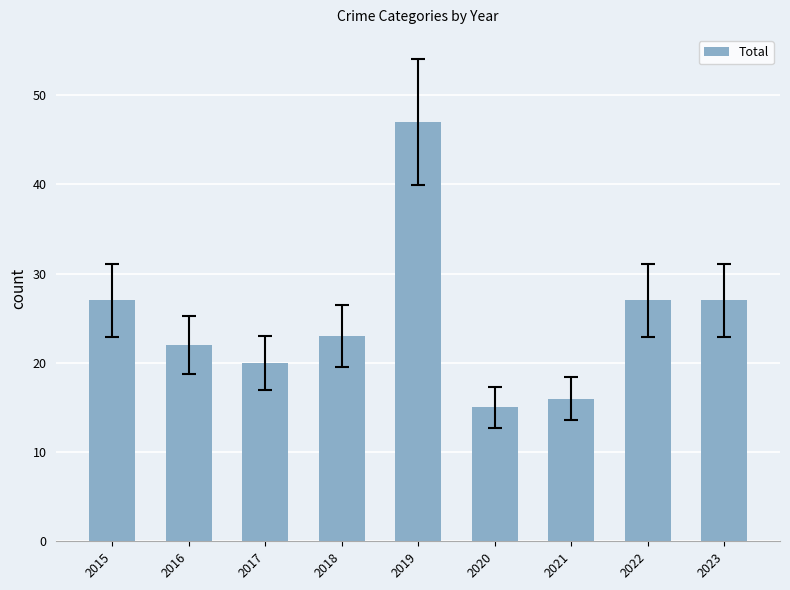

What is the change in value from 2016 to 2019?

+25